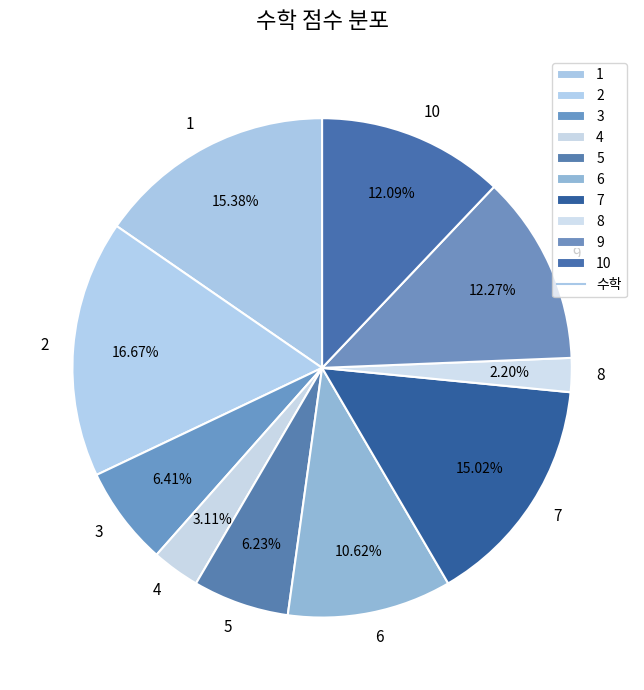

What is the total percentage of 2 and 1?

32.1%